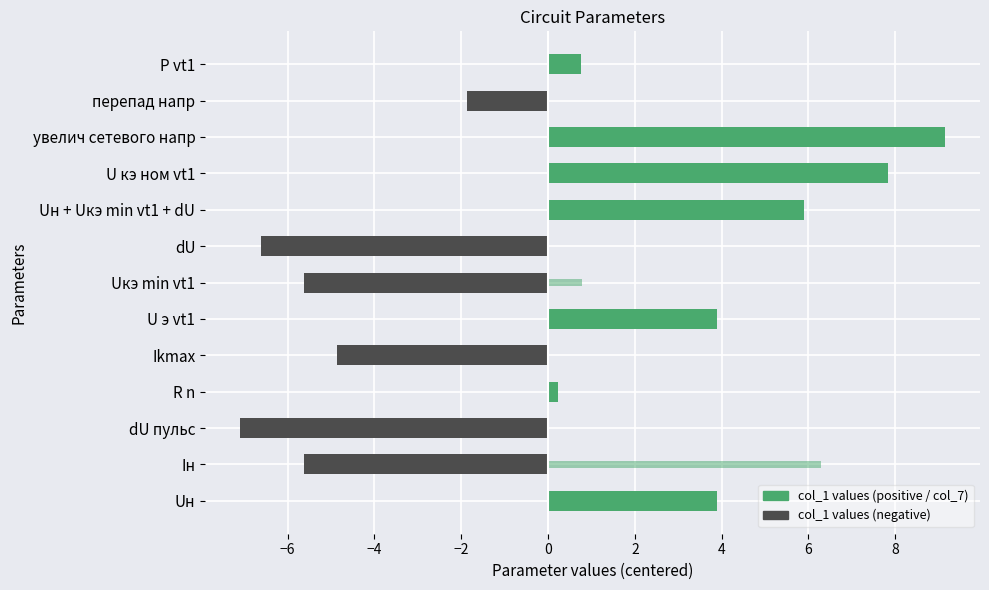

How many bars are there in total?

26